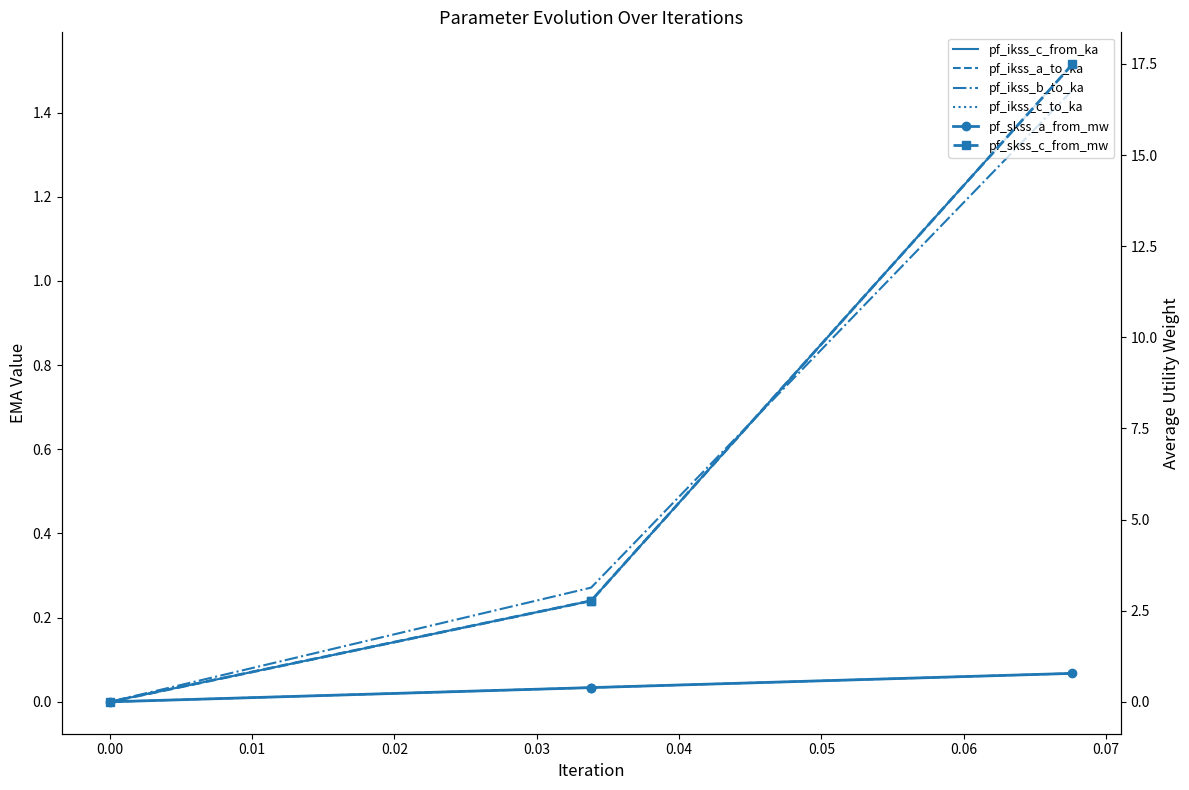

What is the sum of the pf_skss_c_from_mw values at 0.01 and 0.02?

2.8